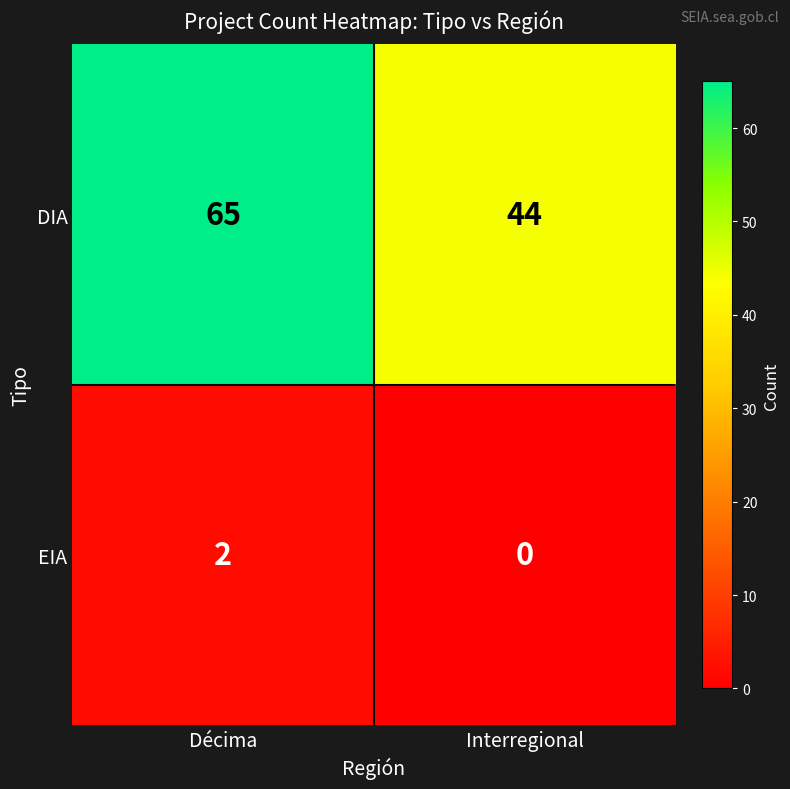

Which series has the largest total across all categories?

DIA